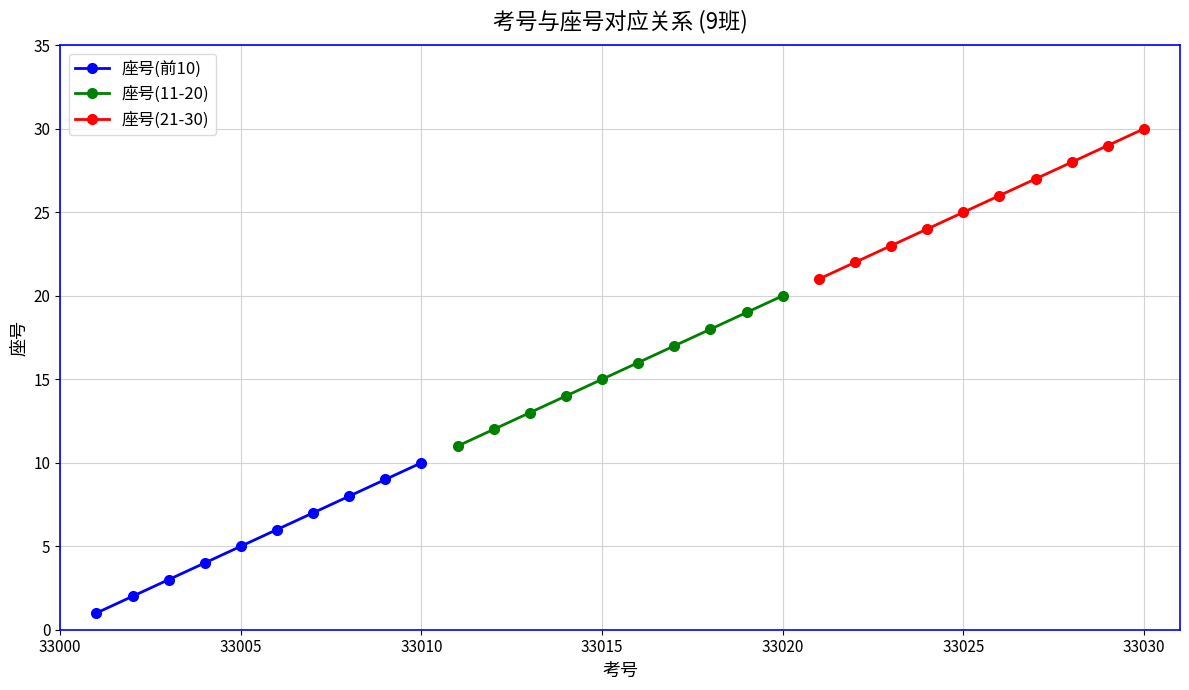

What is the value of the 座号(前10) point at the 8th from the left?

8